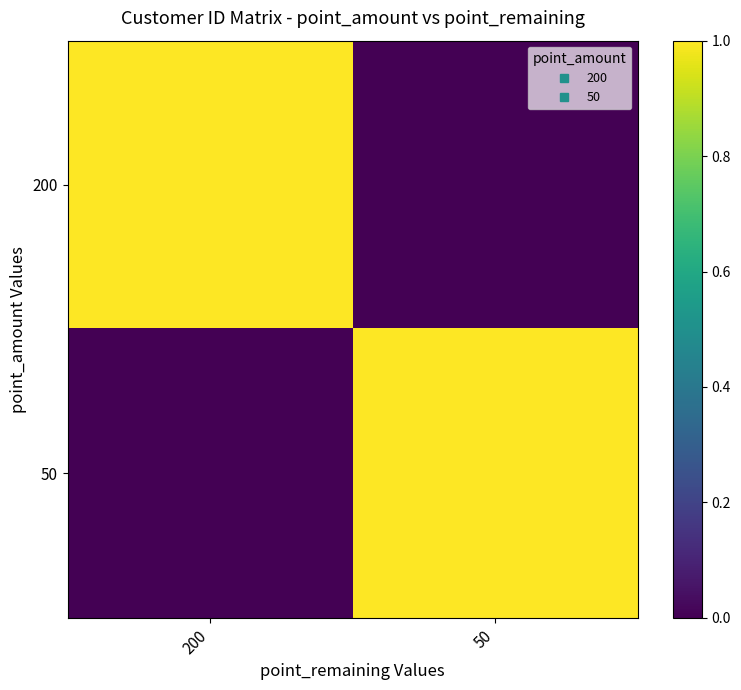

What is the spread (max minus min) of values at 200?

1